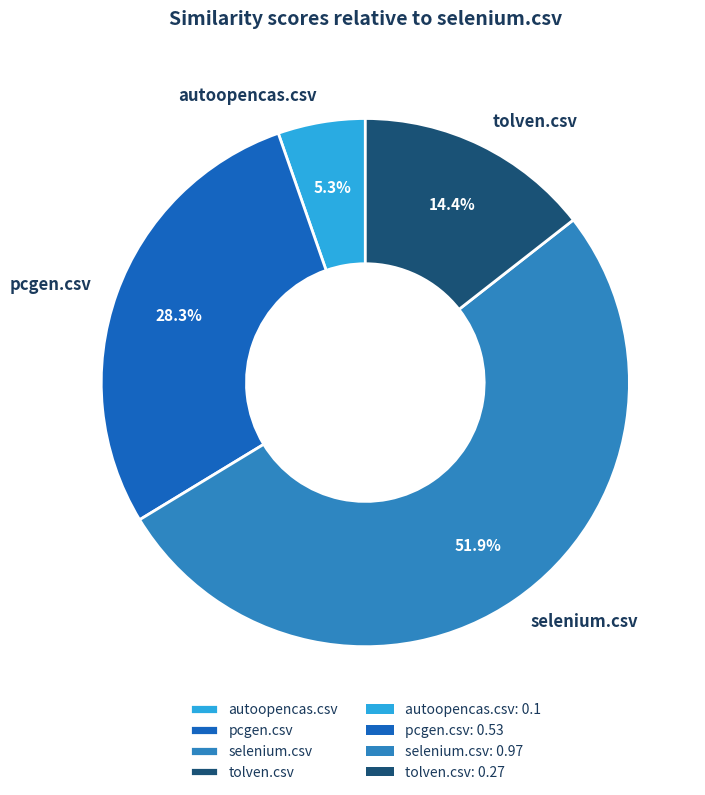

To the nearest percent, what is the combined percentage of tolven.csv and autoopencas.csv?

20%